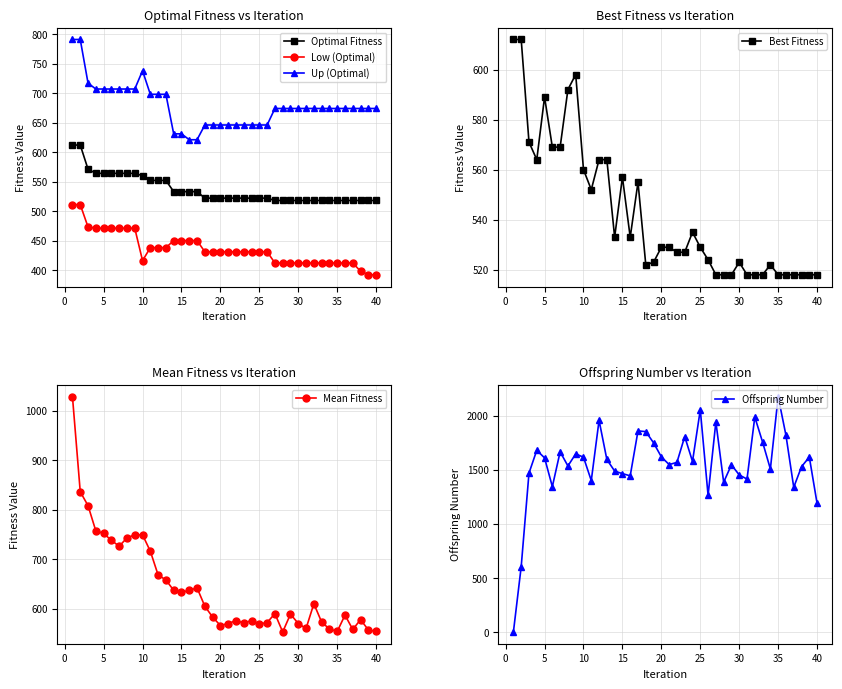

What is the minimum value for Up (Optimal)?

621